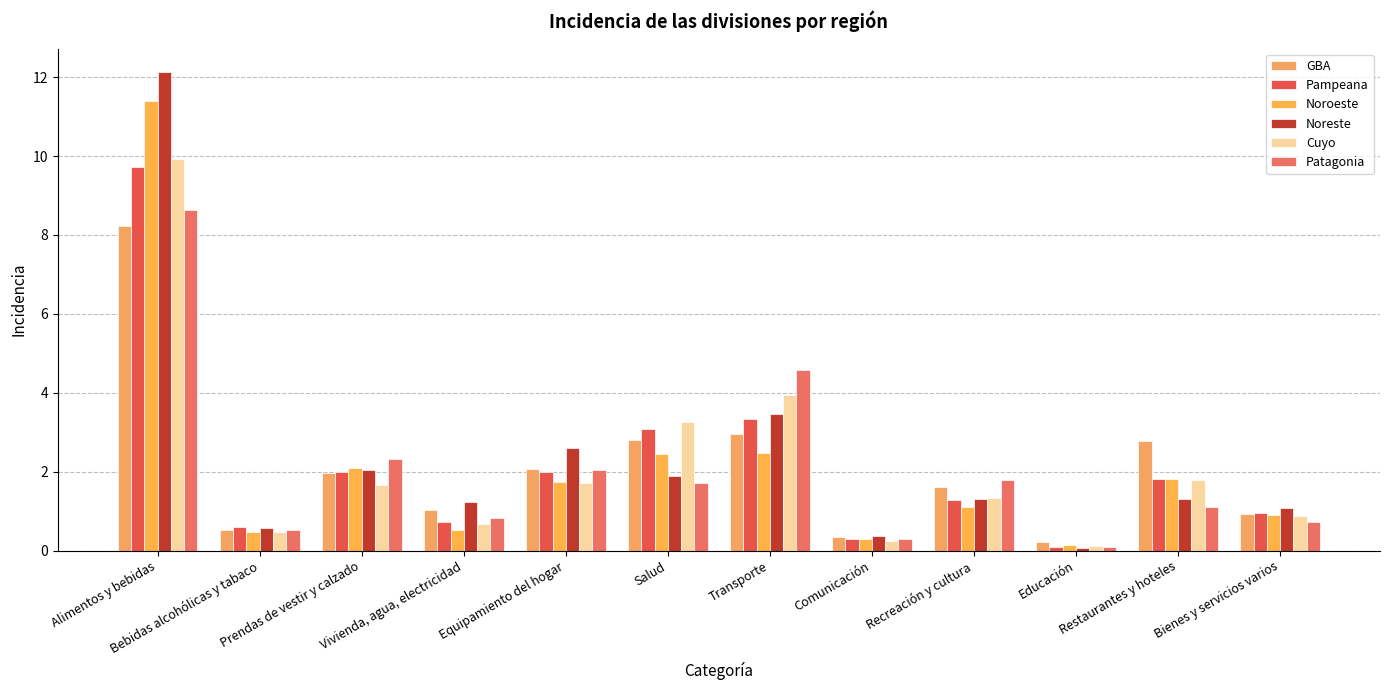

What is the label of the 11th bar from the left?

Restaurantes y hoteles